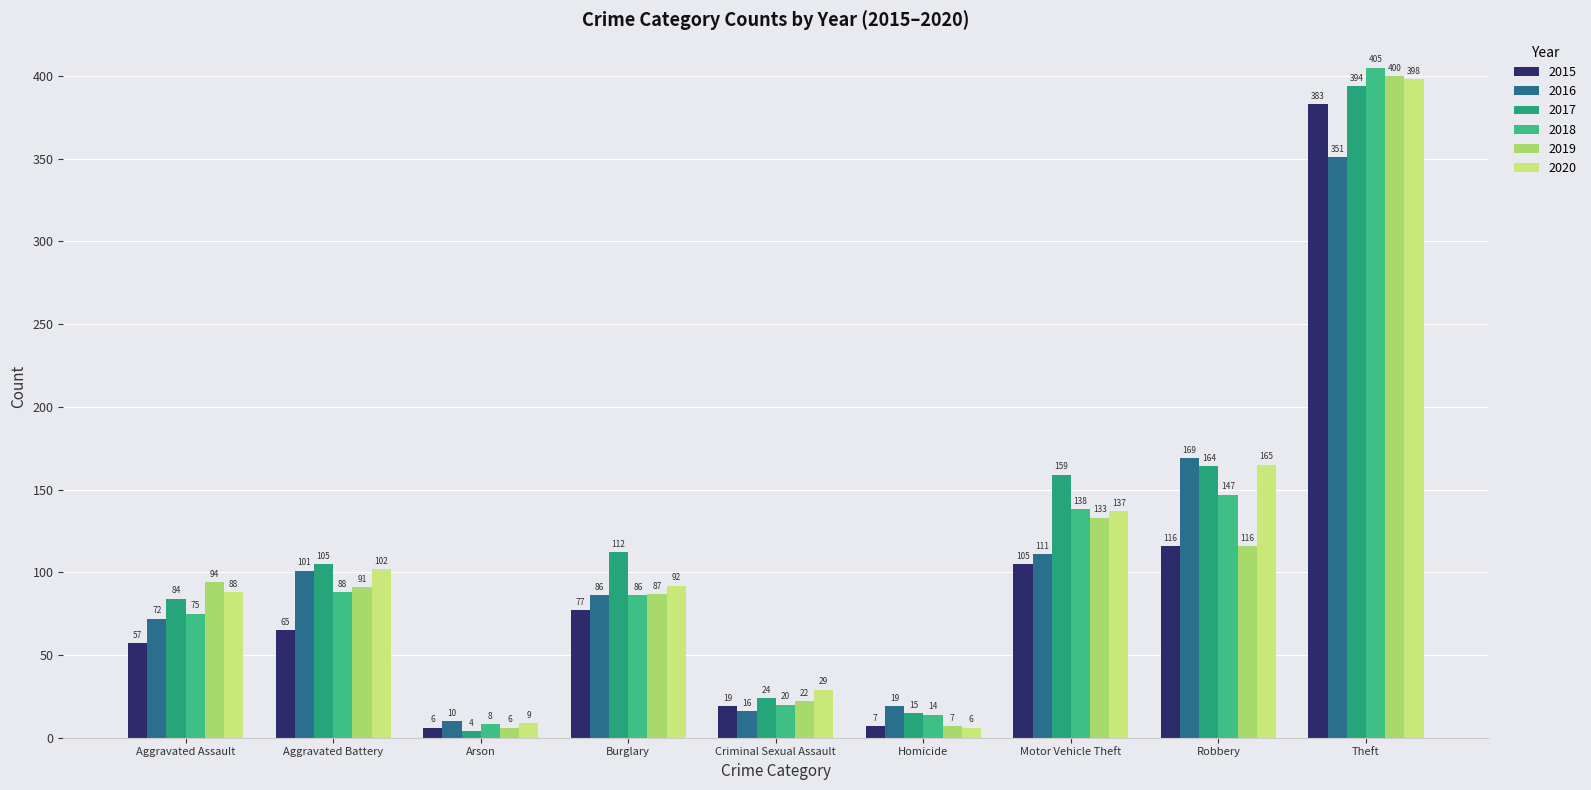

Which series has the largest total across all categories?

2017